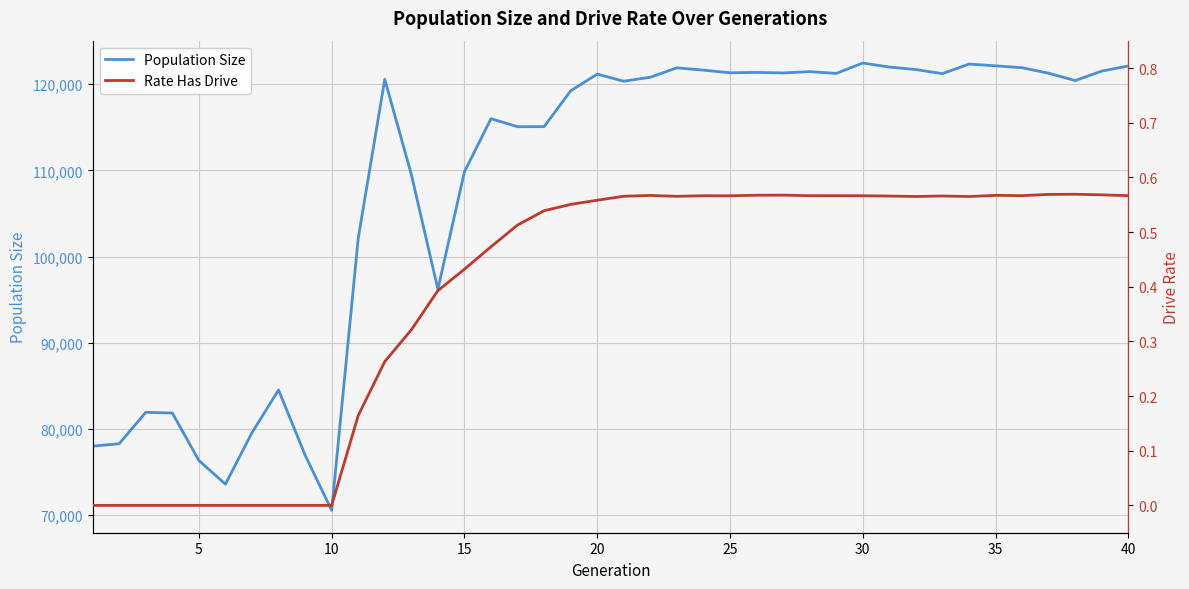

What is the difference between the second highest and minimum values in the Rate Has Drive series?

0.6